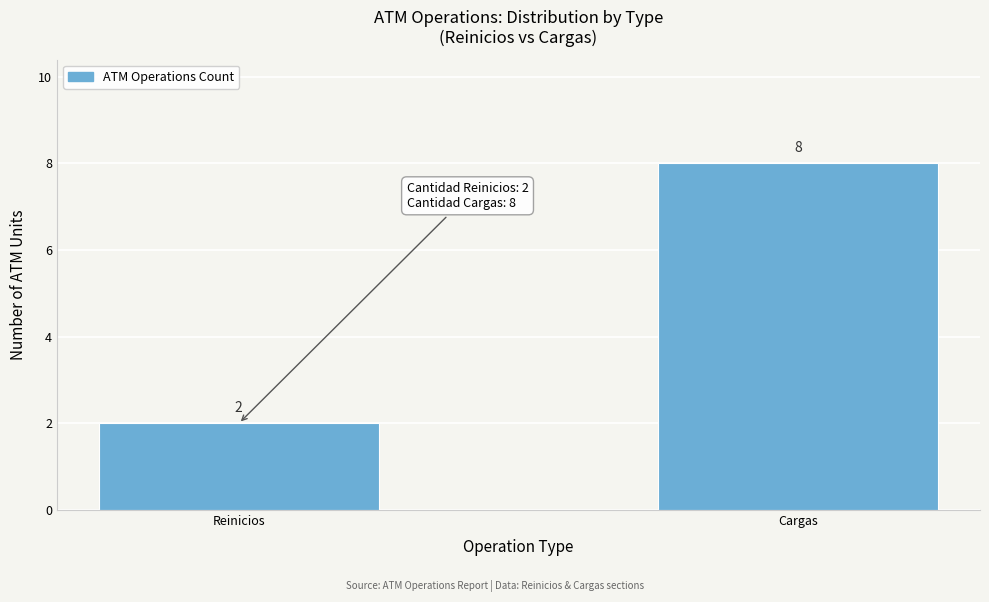

Reading right to left, transcribe all the data shown in this chart.

Cargas=8	Reinicios=2